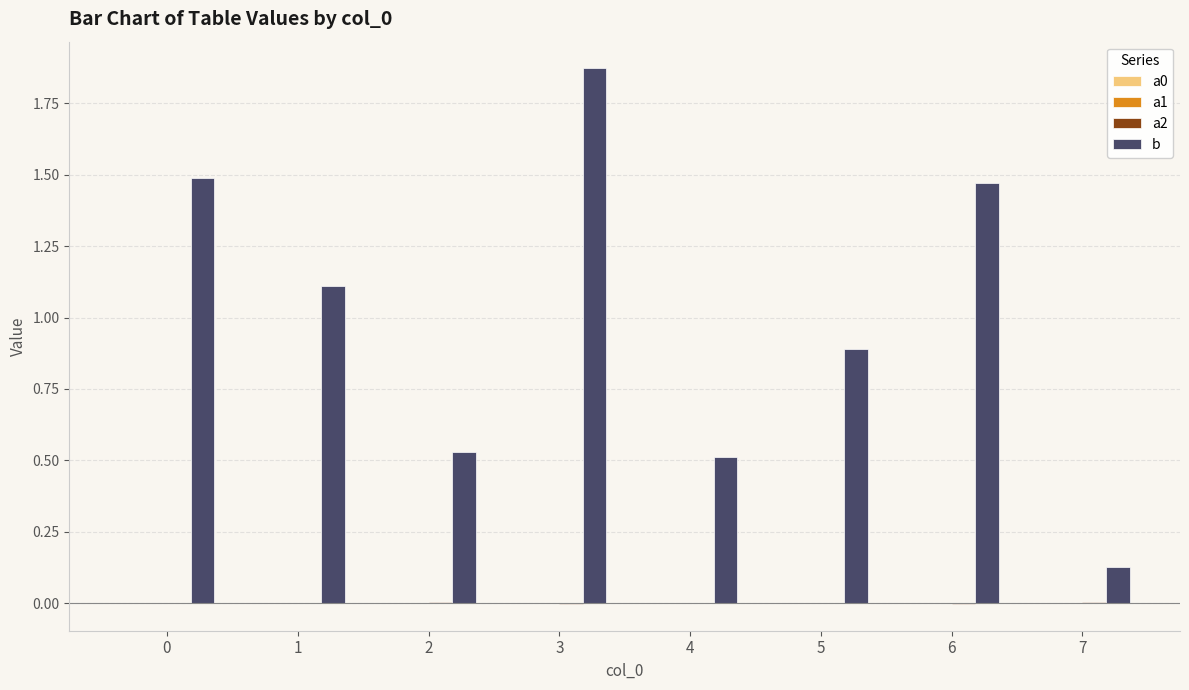

How many data points does each series have?

8